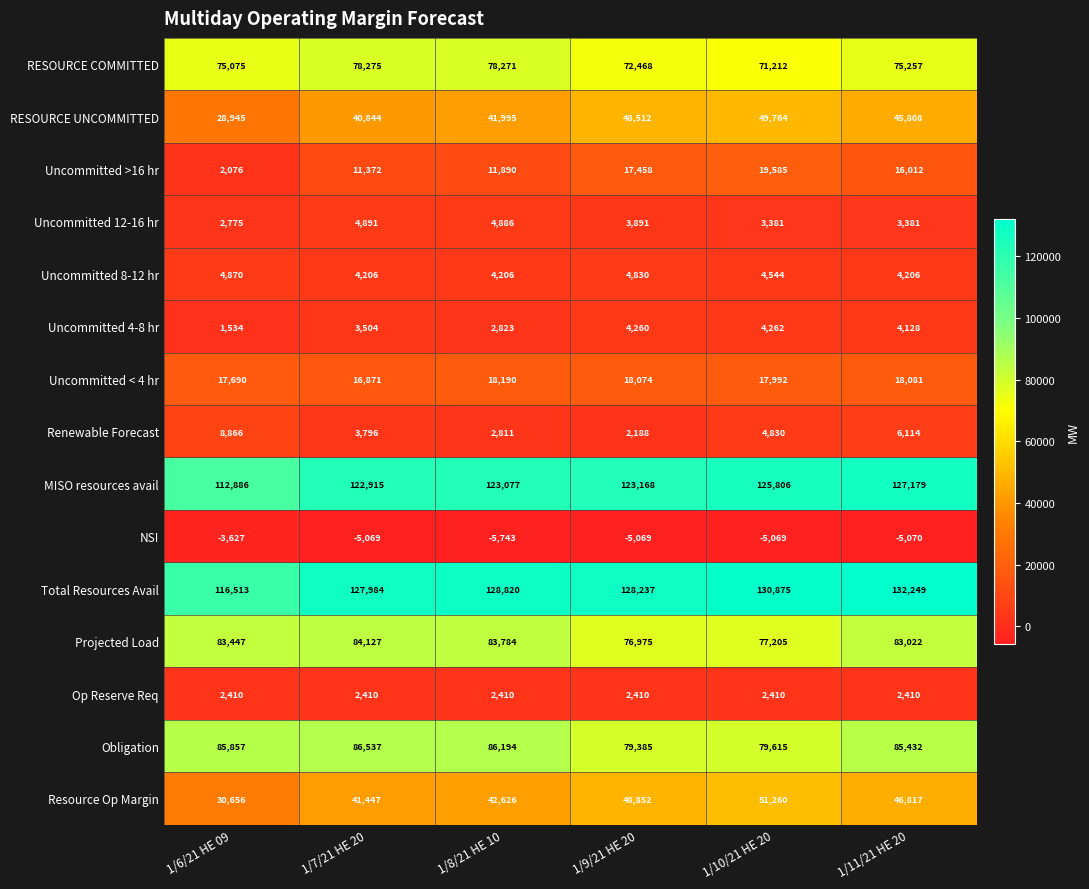

True or false: RESOURCE UNCOMMITTED has a value of 38344 at 1/6/21 HE 09.

False